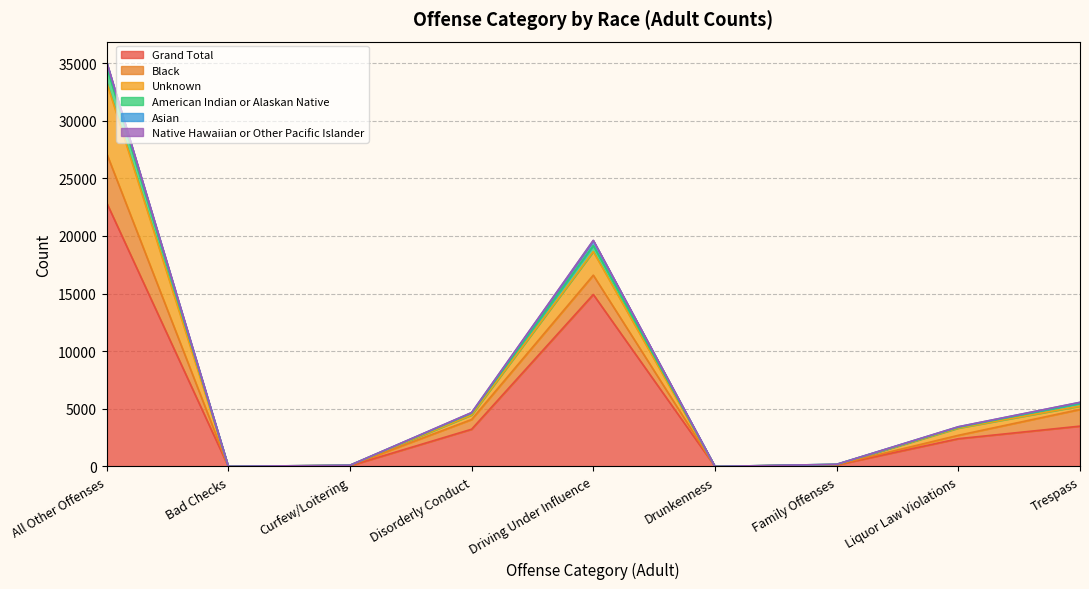

What is the total value across all series at Driving Under Influence?

19626